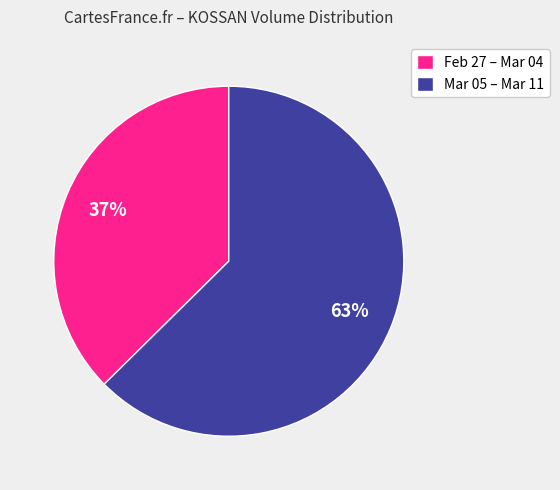

Is it true that Mar 05 – Mar 11 is 50% of the pie?

False